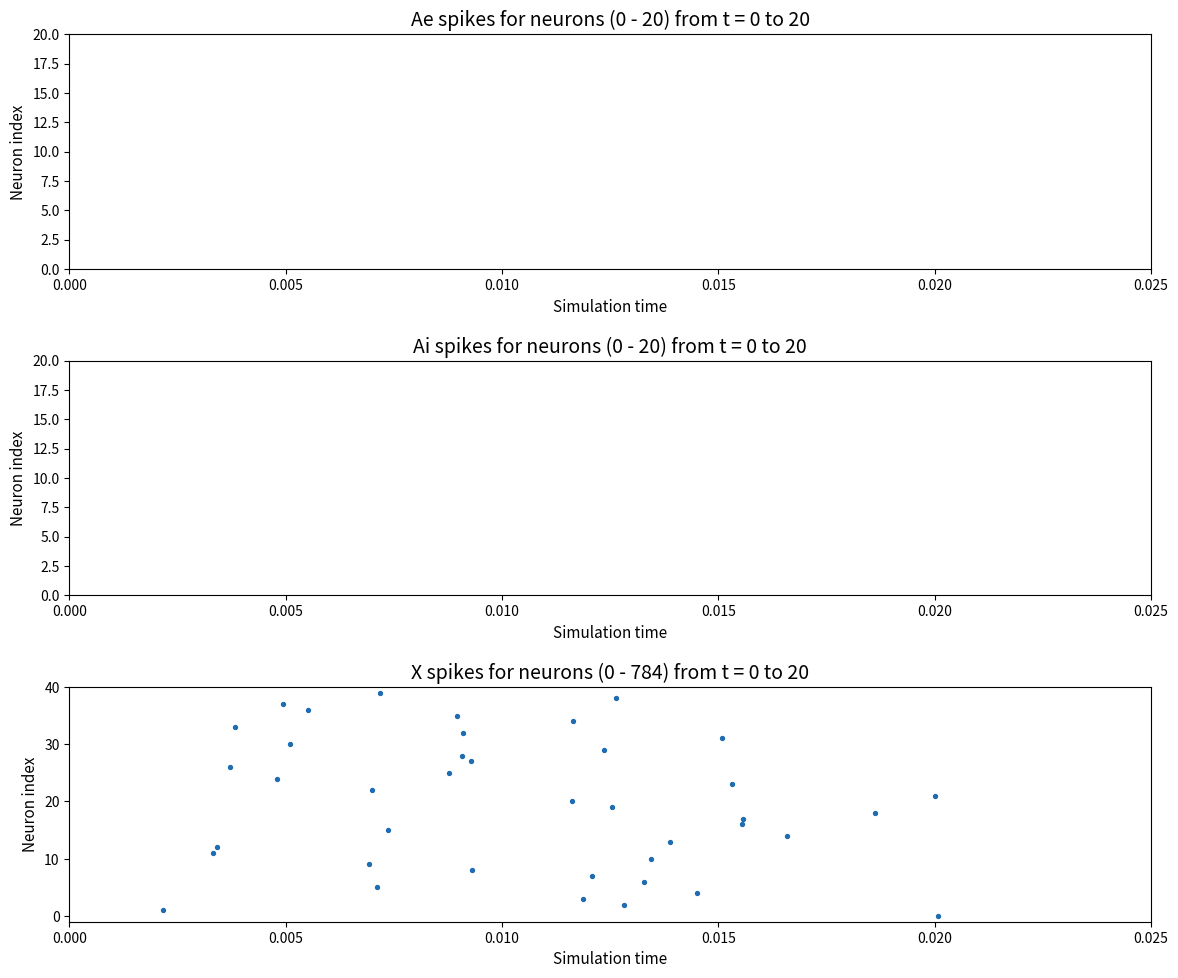

What is the range of Y values (max minus min)?

39